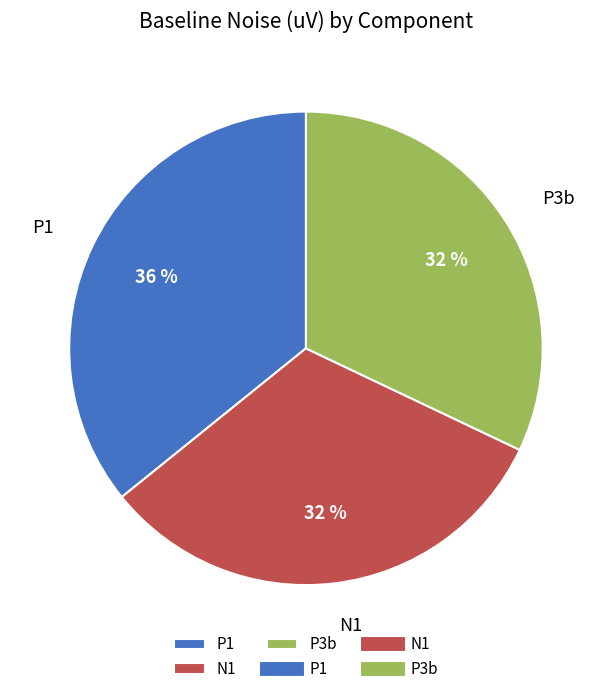

To the nearest percent, what is the difference between the P3b and N1 slice percentages?

0%